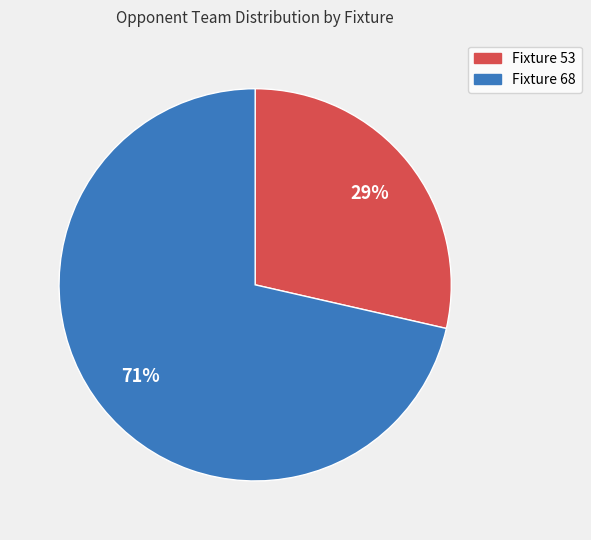

Which slice is the smallest?

Fixture 53